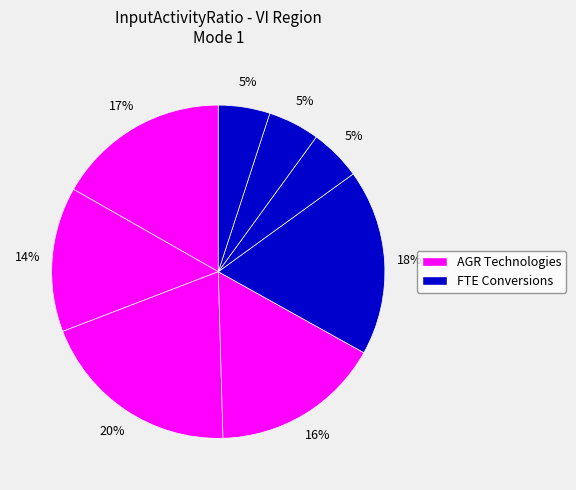

Count the number of slices in the pie.

8